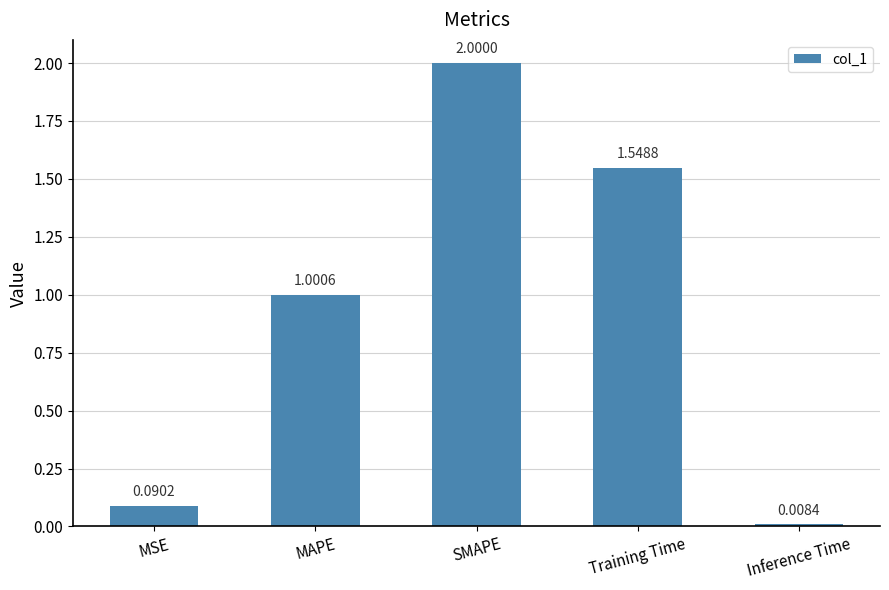

Between Inference Time and MAPE, which is larger?

MAPE